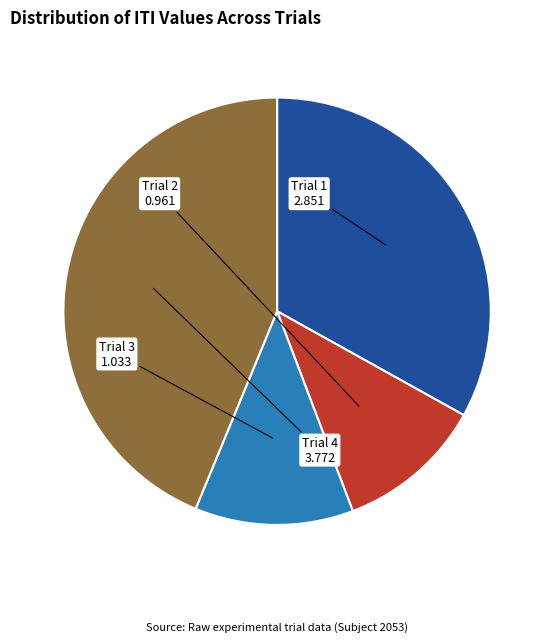

Which slice is the smallest?

Trial 2